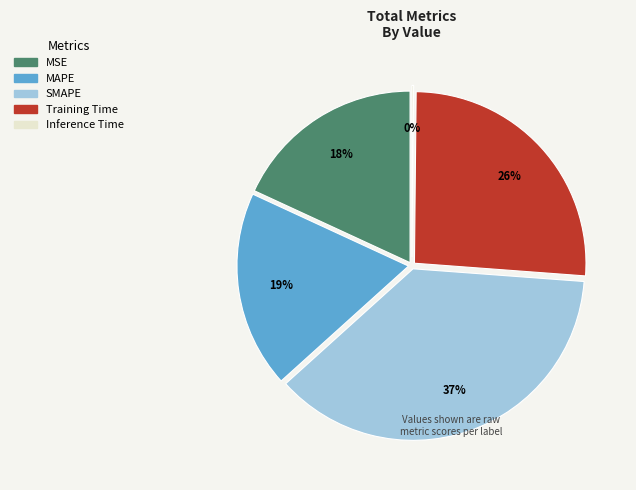

Which slice is the smallest?

Inference Time